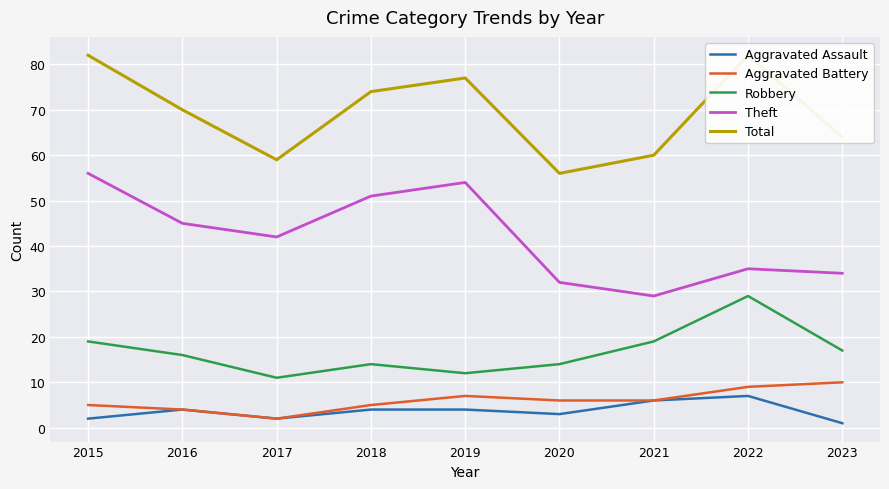

Is it true that Theft equals 41 at 2021?

False